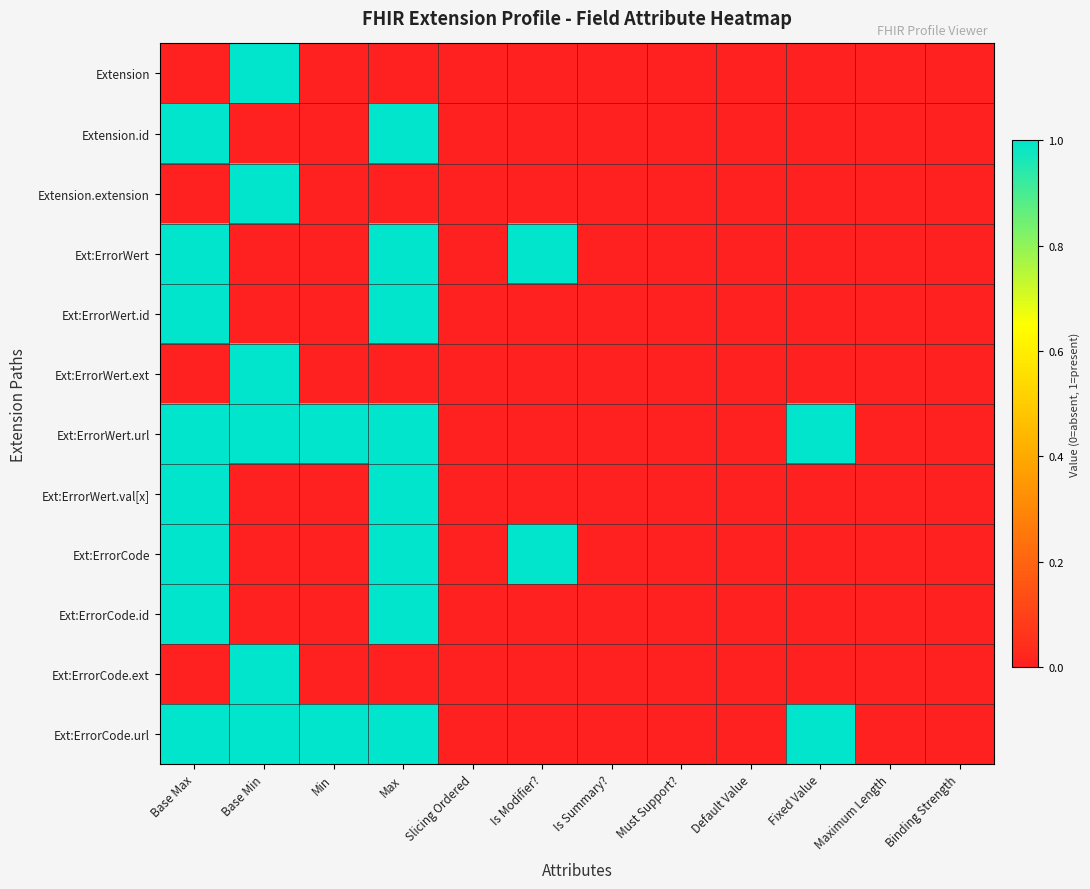

Reading left to right, what are all the values shown in this chart?

Extension: Base Max=0	Base Min=1	Min=0	Max=0	Slicing Ordered=0	Is Modifier?=0	Is Summary?=0	Must Support?=0	Default Value=0	Fixed Value=0	Maximum Length=0	Binding Strength=0
Extension.id: Base Max=1	Base Min=0	Min=0	Max=1	Slicing Ordered=0	Is Modifier?=0	Is Summary?=0	Must Support?=0	Default Value=0	Fixed Value=0	Maximum Length=0	Binding Strength=0
Extension.extension: Base Max=0	Base Min=1	Min=0	Max=0	Slicing Ordered=0	Is Modifier?=0	Is Summary?=0	Must Support?=0	Default Value=0	Fixed Value=0	Maximum Length=0	Binding Strength=0
Ext:ErrorWert: Base Max=1	Base Min=0	Min=0	Max=1	Slicing Ordered=0	Is Modifier?=1	Is Summary?=0	Must Support?=0	Default Value=0	Fixed Value=0	Maximum Length=0	Binding Strength=0
Ext:ErrorWert.id: Base Max=1	Base Min=0	Min=0	Max=1	Slicing Ordered=0	Is Modifier?=0	Is Summary?=0	Must Support?=0	Default Value=0	Fixed Value=0	Maximum Length=0	Binding Strength=0
Ext:ErrorWert.ext: Base Max=0	Base Min=1	Min=0	Max=0	Slicing Ordered=0	Is Modifier?=0	Is Summary?=0	Must Support?=0	Default Value=0	Fixed Value=0	Maximum Length=0	Binding Strength=0
Ext:ErrorWert.url: Base Max=1	Base Min=1	Min=1	Max=1	Slicing Ordered=0	Is Modifier?=0	Is Summary?=0	Must Support?=0	Default Value=0	Fixed Value=1	Maximum Length=0	Binding Strength=0
Ext:ErrorWert.val[x]: Base Max=1	Base Min=0	Min=0	Max=1	Slicing Ordered=0	Is Modifier?=0	Is Summary?=0	Must Support?=0	Default Value=0	Fixed Value=0	Maximum Length=0	Binding Strength=0
Ext:ErrorCode: Base Max=1	Base Min=0	Min=0	Max=1	Slicing Ordered=0	Is Modifier?=1	Is Summary?=0	Must Support?=0	Default Value=0	Fixed Value=0	Maximum Length=0	Binding Strength=0
Ext:ErrorCode.id: Base Max=1	Base Min=0	Min=0	Max=1	Slicing Ordered=0	Is Modifier?=0	Is Summary?=0	Must Support?=0	Default Value=0	Fixed Value=0	Maximum Length=0	Binding Strength=0
Ext:ErrorCode.ext: Base Max=0	Base Min=1	Min=0	Max=0	Slicing Ordered=0	Is Modifier?=0	Is Summary?=0	Must Support?=0	Default Value=0	Fixed Value=0	Maximum Length=0	Binding Strength=0
Ext:ErrorCode.url: Base Max=1	Base Min=1	Min=1	Max=1	Slicing Ordered=0	Is Modifier?=0	Is Summary?=0	Must Support?=0	Default Value=0	Fixed Value=1	Maximum Length=0	Binding Strength=0